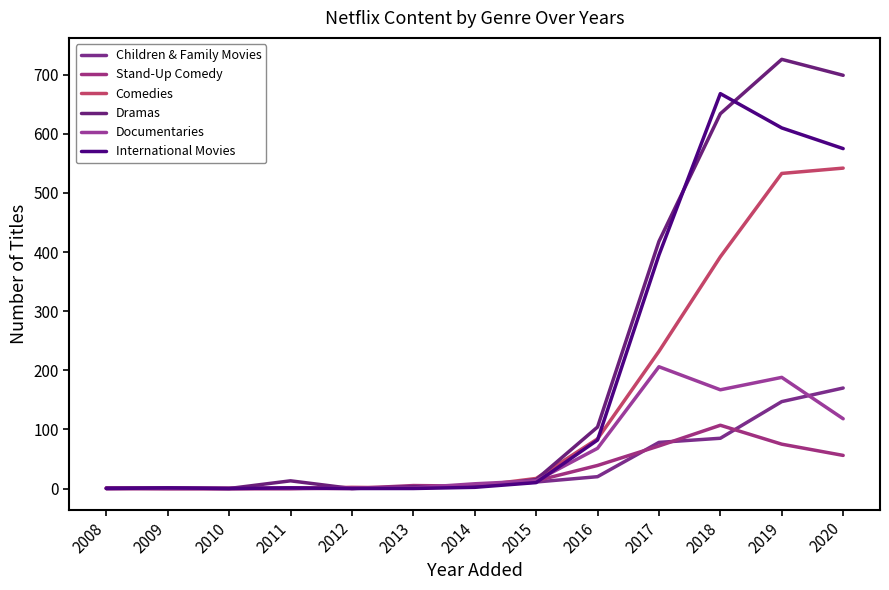

Does the chart display data point markers on the line(s)?

No